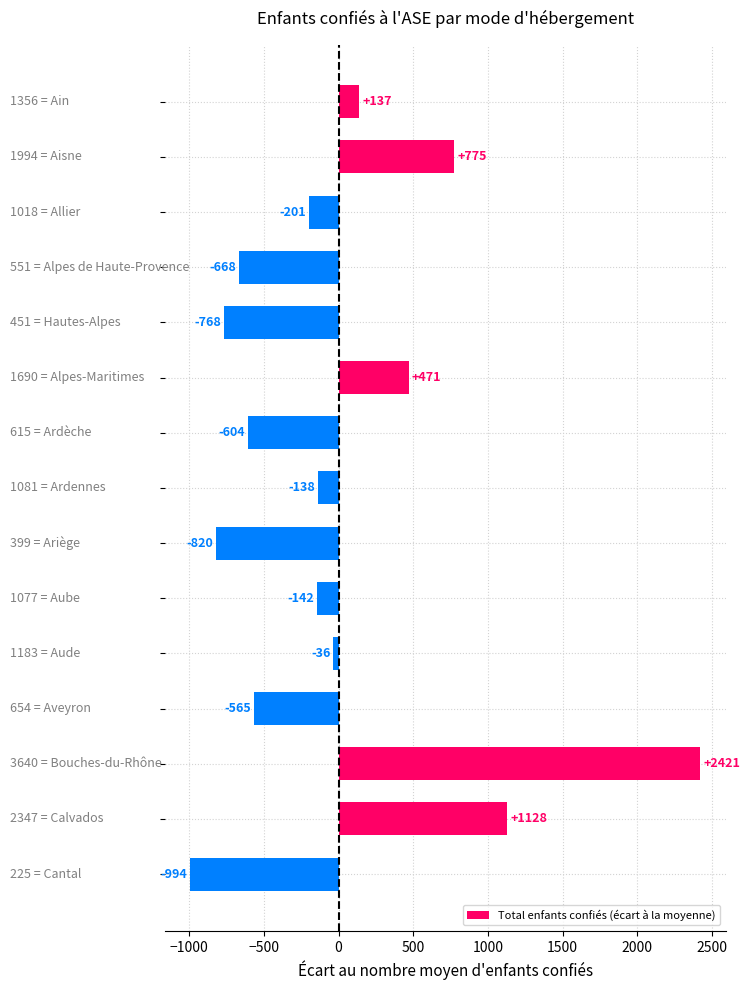

What is the difference between the second highest and minimum values?

2122.0